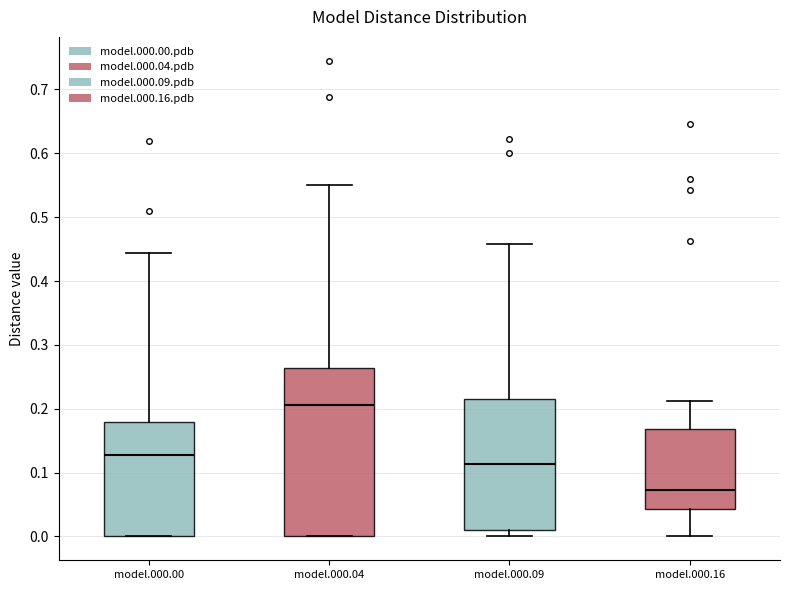

Where is the lower edge of the box for model.000.16 on the y-axis? The values are not printed on the chart, so give them approximately, as read against the axis.

0.04